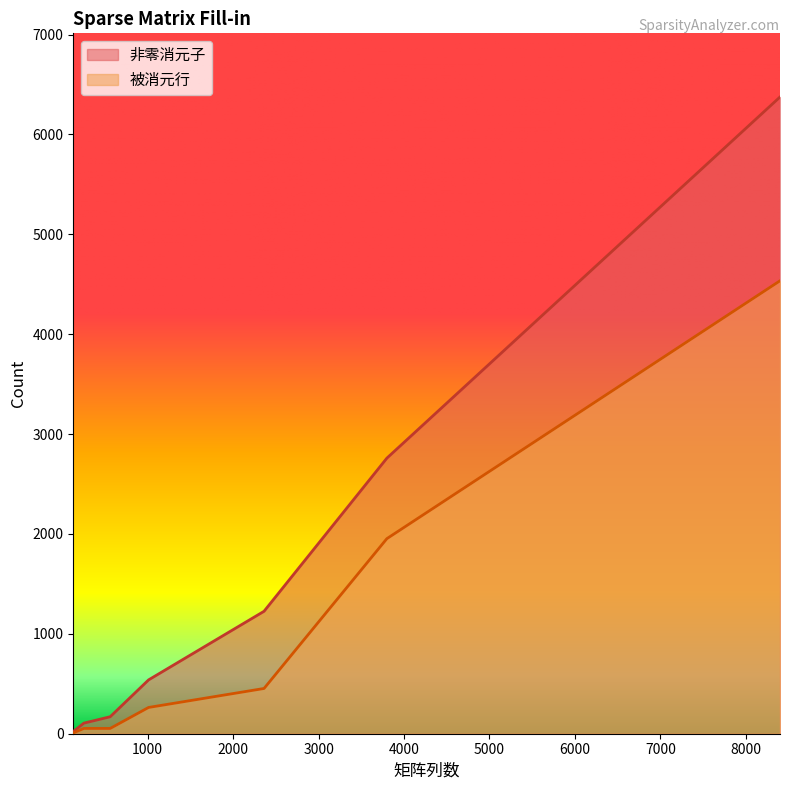

What is the sum of the 被消元行 values at 8399 and 2362?

4988